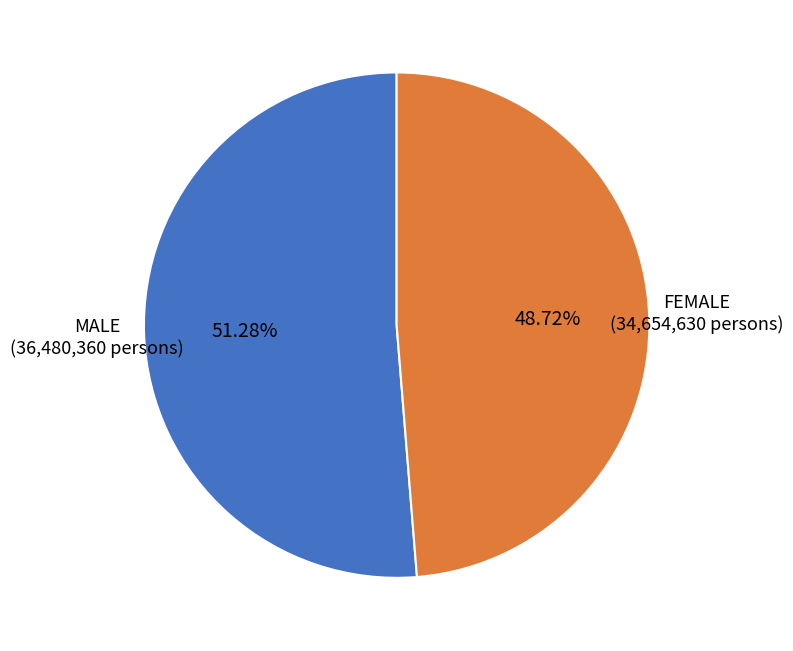

Is there any slice that represents more than half of the pie?

Yes